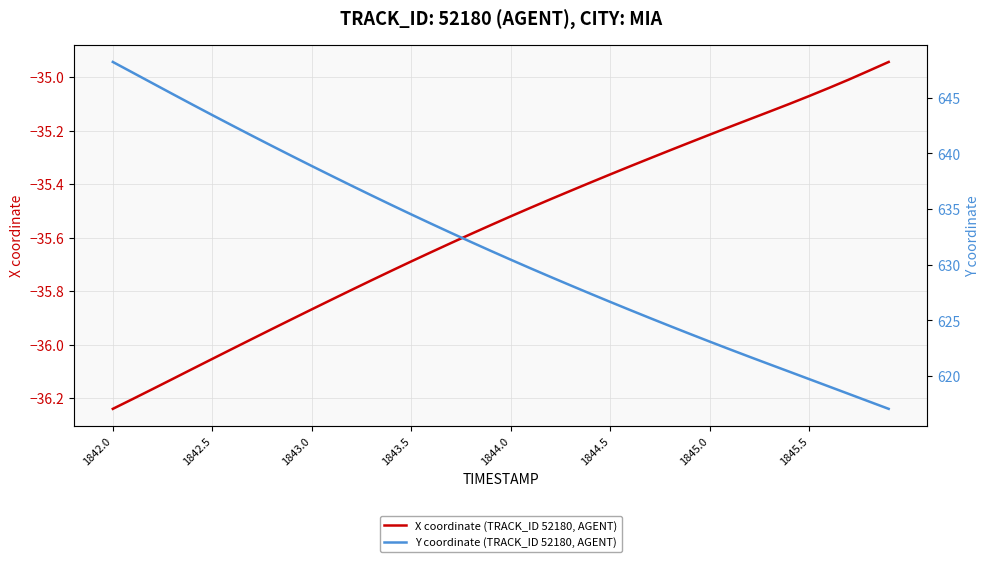

What is the average value of the Y coordinate (TRACK_ID 52180, AGENT) series?

631.5